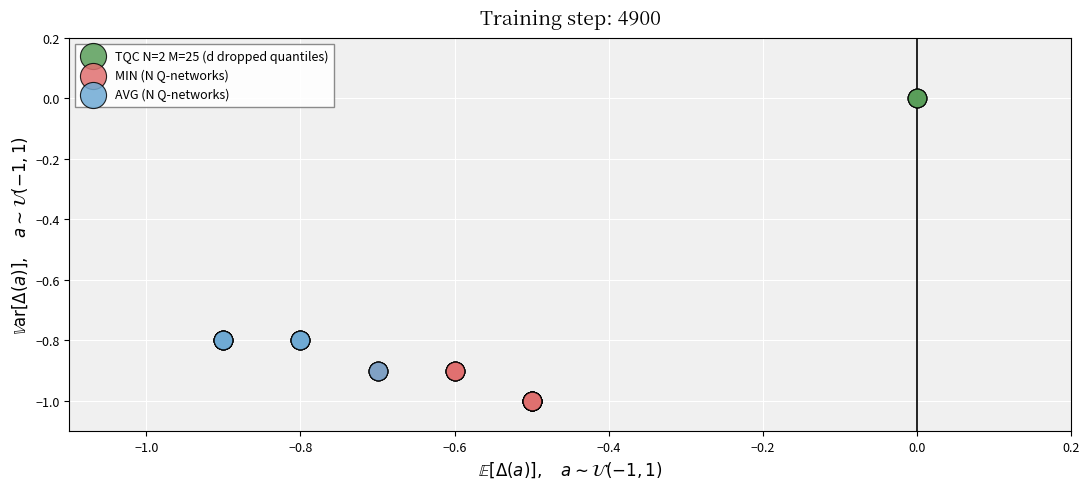

Which series contains the highest Y value?

TQC N=2 M=25 (d dropped quantiles)